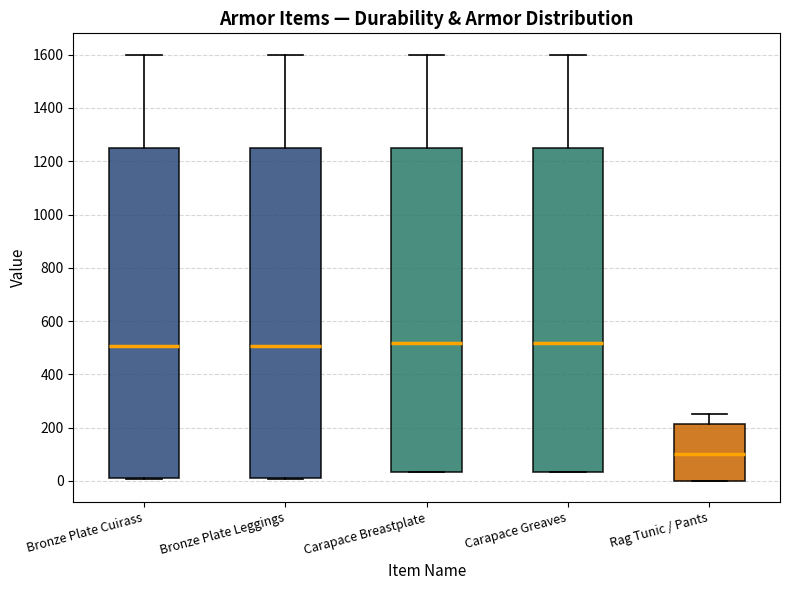

Where is the lower edge of the box for Carapace Breastplate on the y-axis? The values are not printed on the chart, so give them approximately, as read against the axis.

40